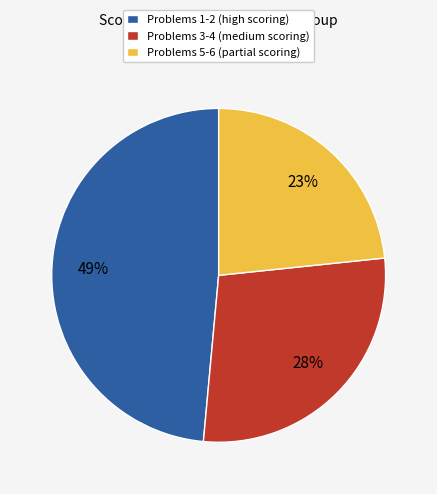

Which category has the smallest portion of the pie?

Problems 5-6 (partial scoring)